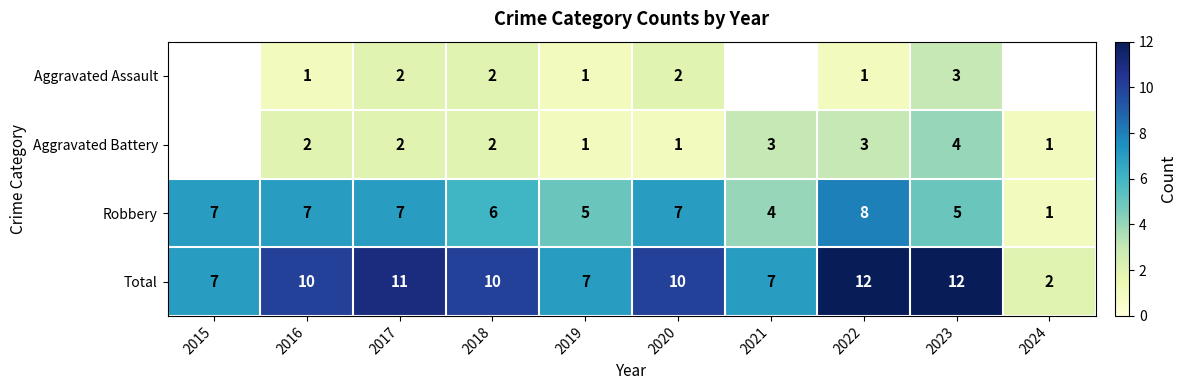

Is the value of Aggravated Battery at 2017 greater than the value of Total at 2021?

No